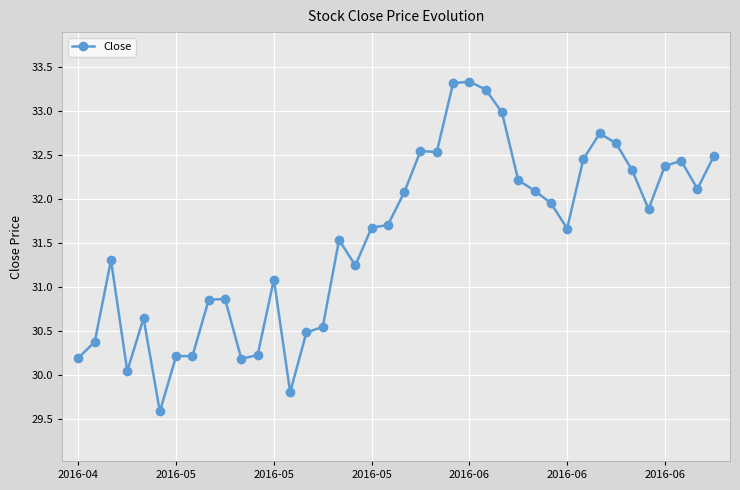

What is the smallest value displayed?

29.6